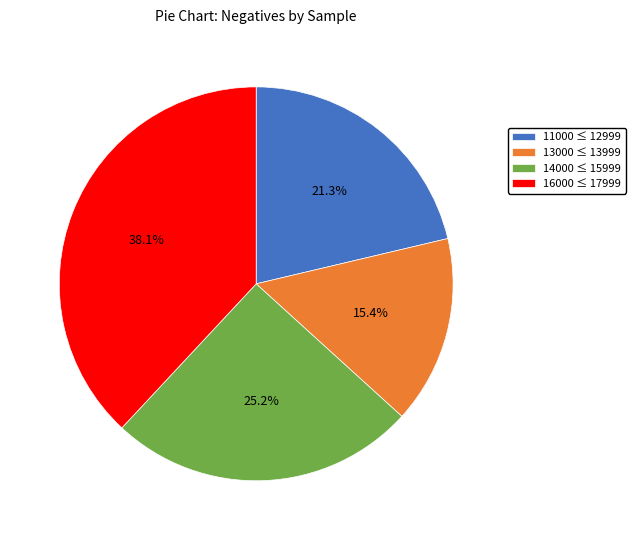

Does 13000 ≤ 13999 account for over 50% of the chart?

No